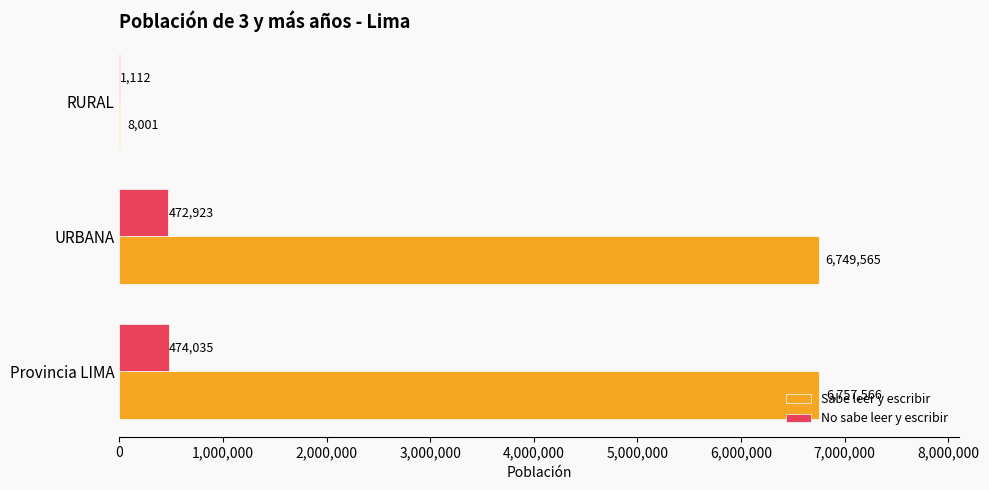

What is the approximate value of No sabe leer y escribir at Provincia LIMA?

474035